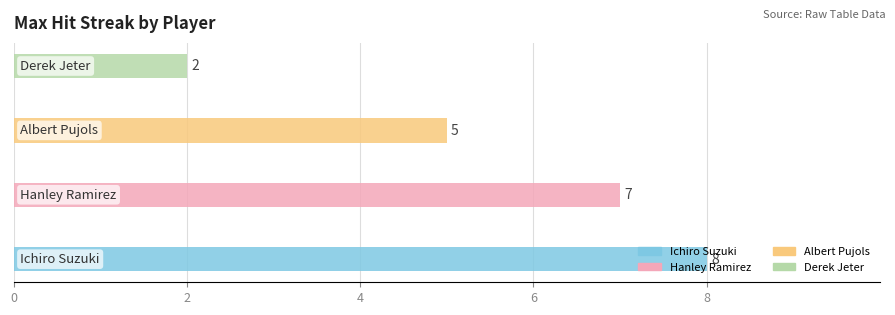

How many distinct data groups are displayed?

1